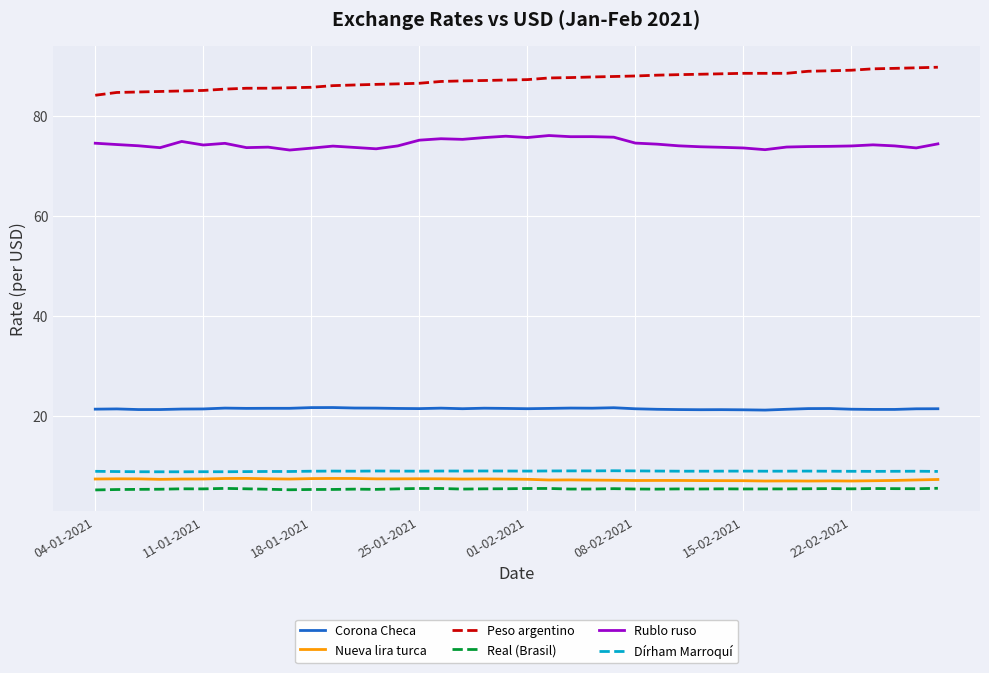

True or false: Corona Checa and Nueva lira turca intersect in this chart.

False